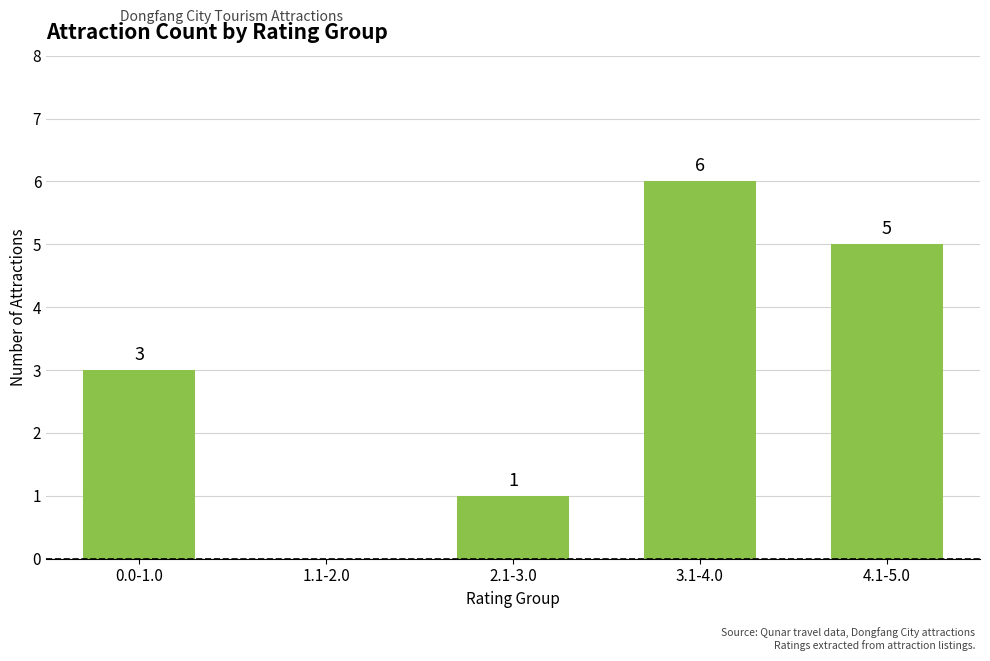

Reading left to right, transcribe all the data shown in this chart.

0.0-1.0=3	1.1-2.0=0	2.1-3.0=1	3.1-4.0=6	4.1-5.0=5